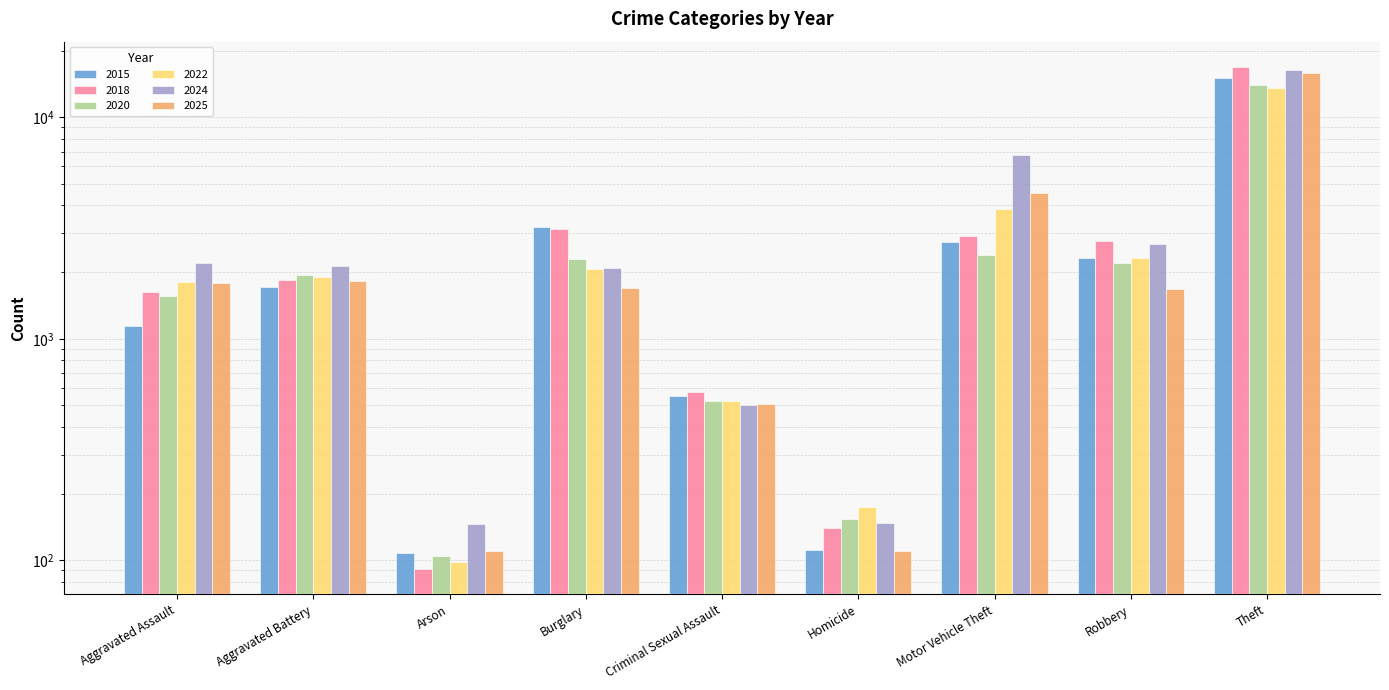

What position from the right is Aggravated Battery?

8